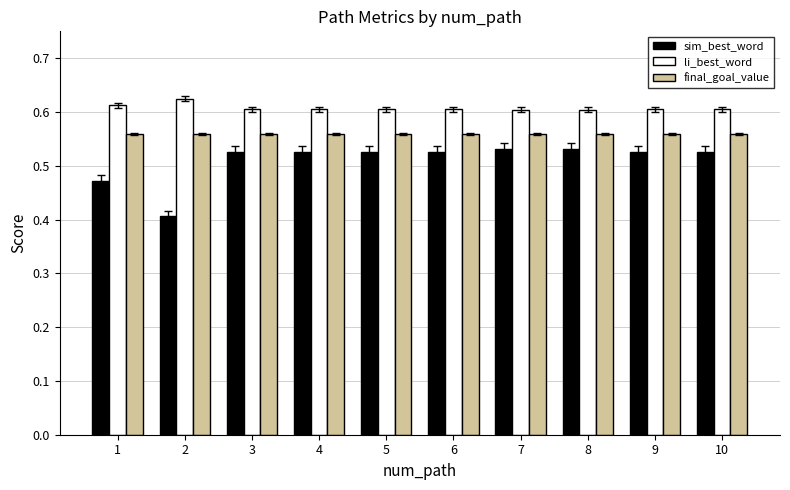

What is the sum of all li_best_word values?

6.1